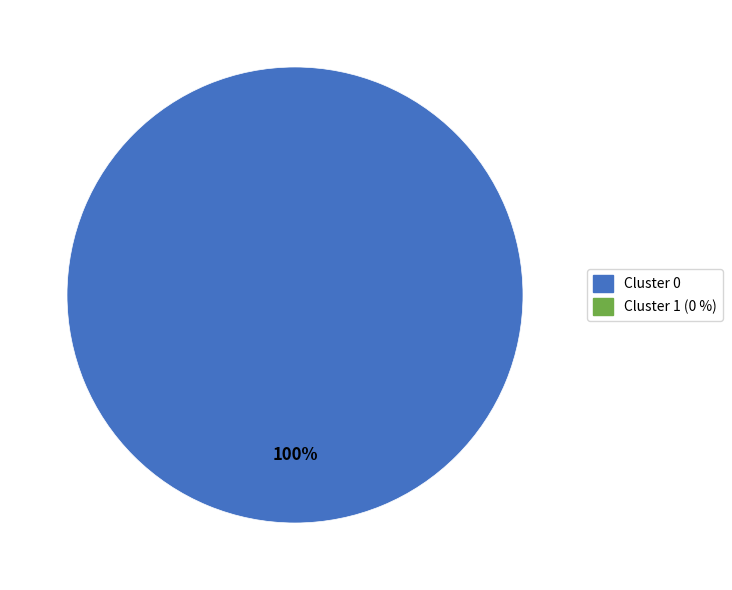

Is there a majority slice in this chart?

Yes